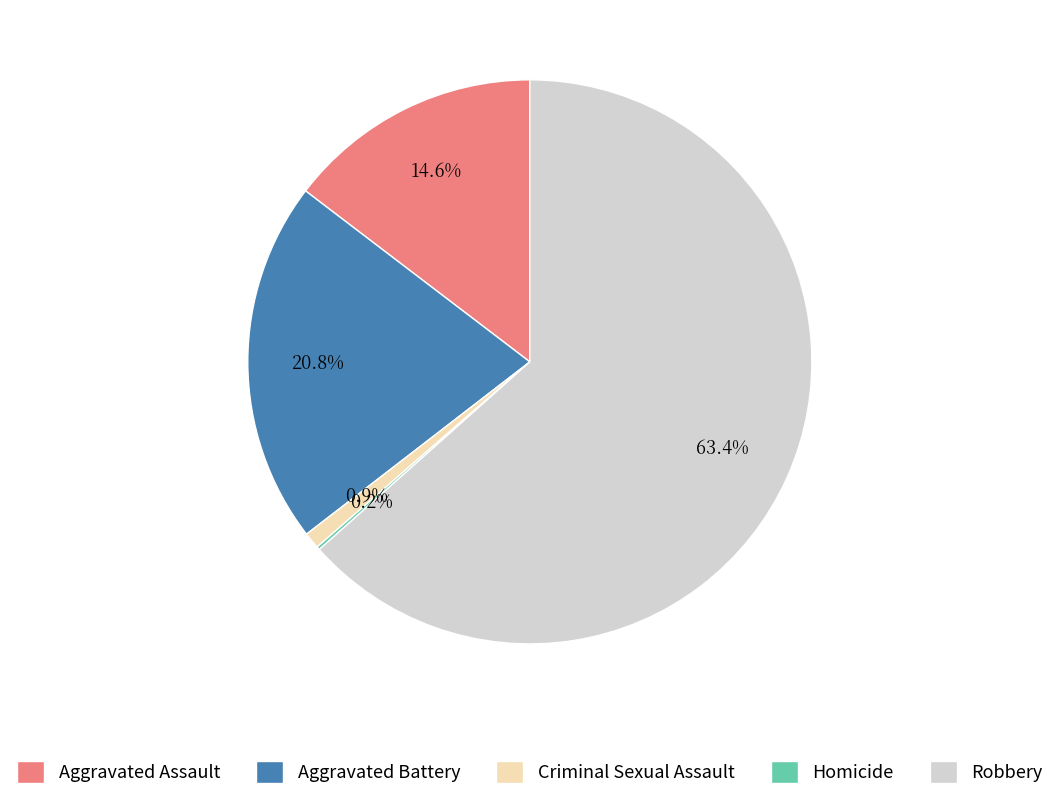

Combined, do Robbery and Aggravated Battery account for over 50%?

Yes